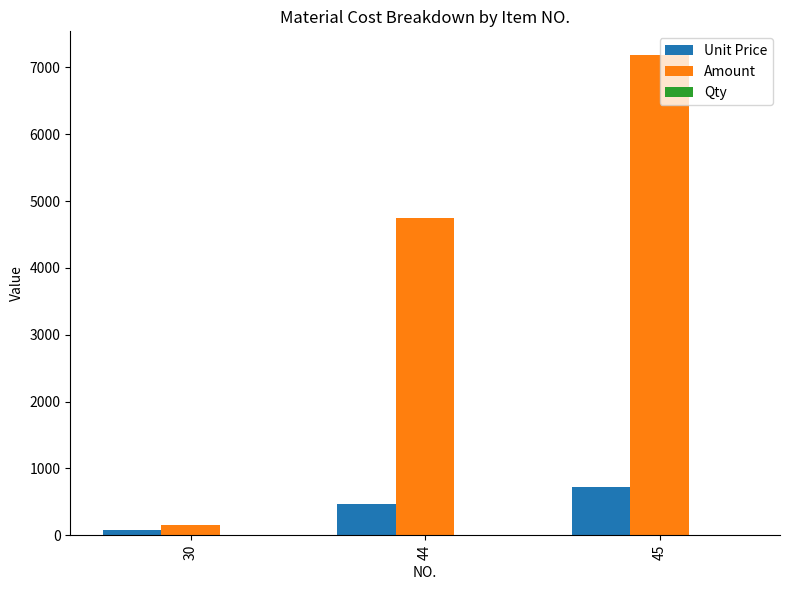

Between 44 and 45, which series saw the biggest shift?

Amount